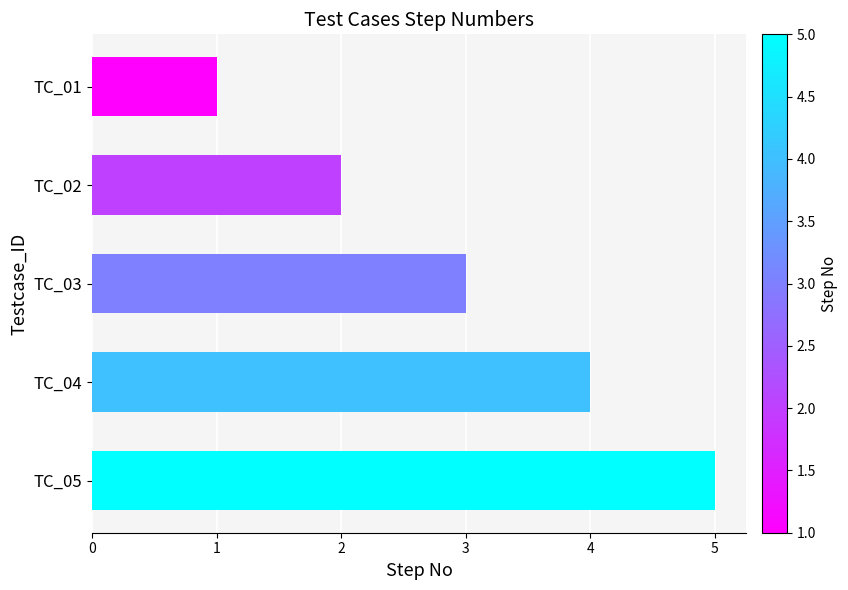

Is it true that the value at TC_05 is 5?

True